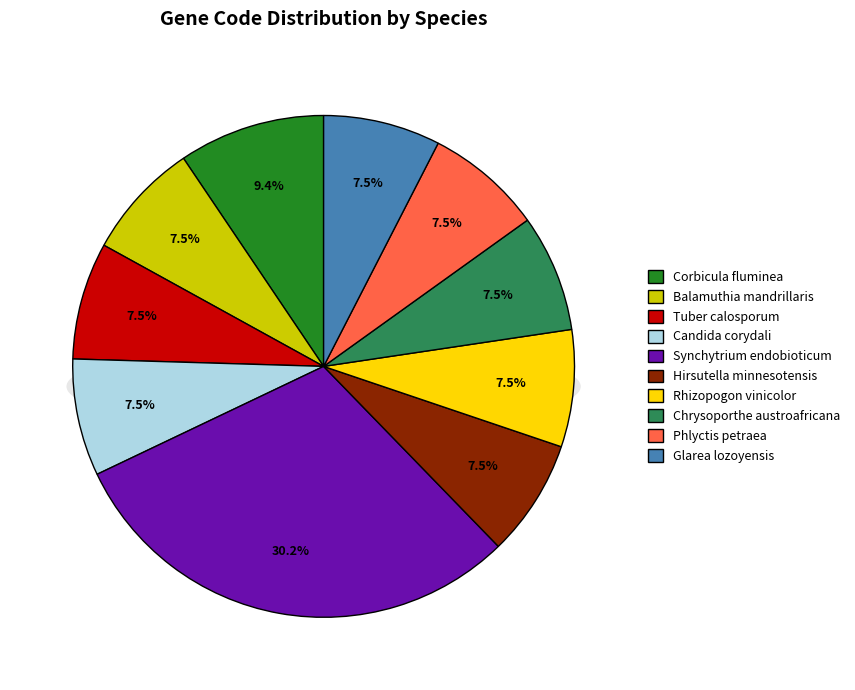

How many slices are in this pie chart?

10